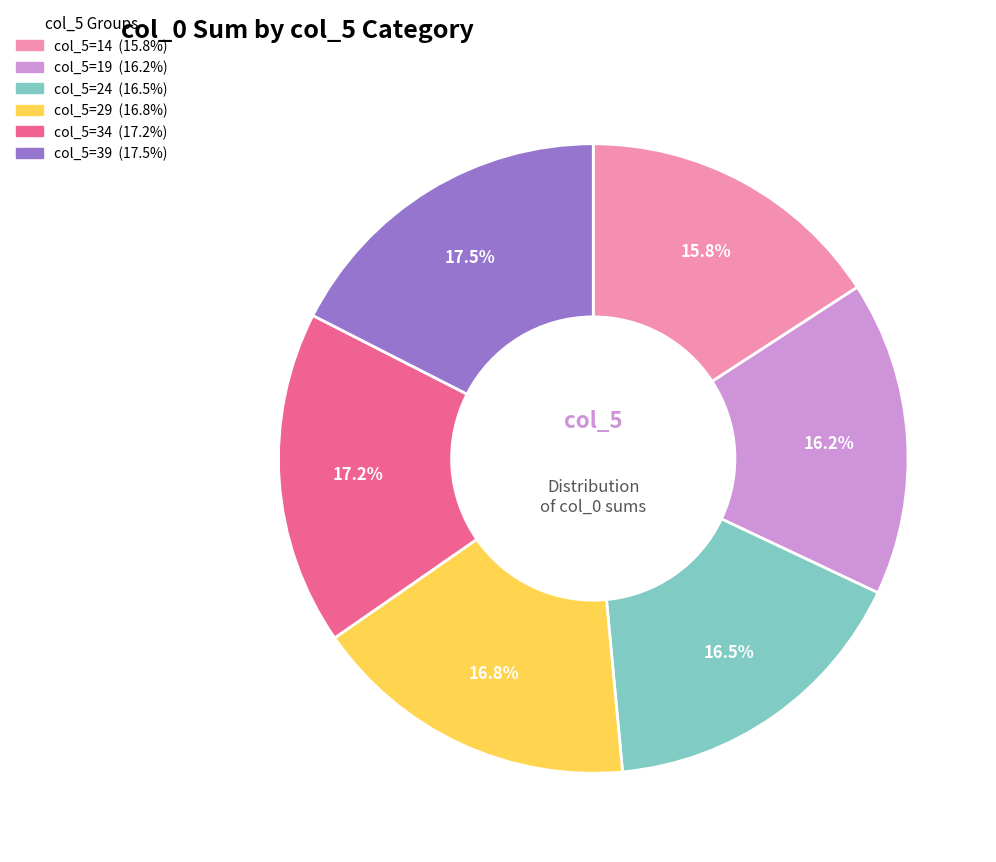

How many slices are in this pie chart?

6